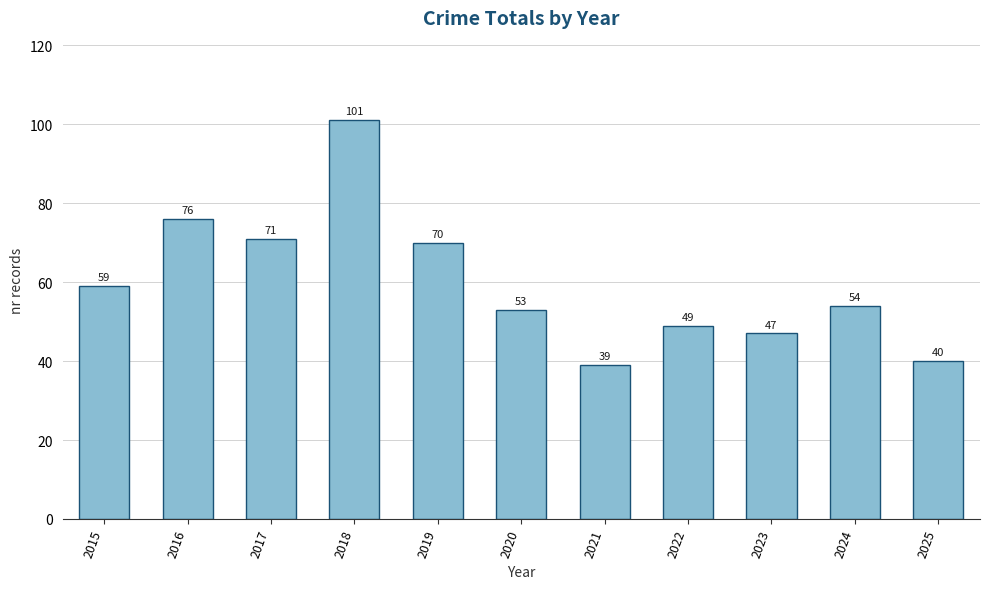

Read the value at 2023.

47